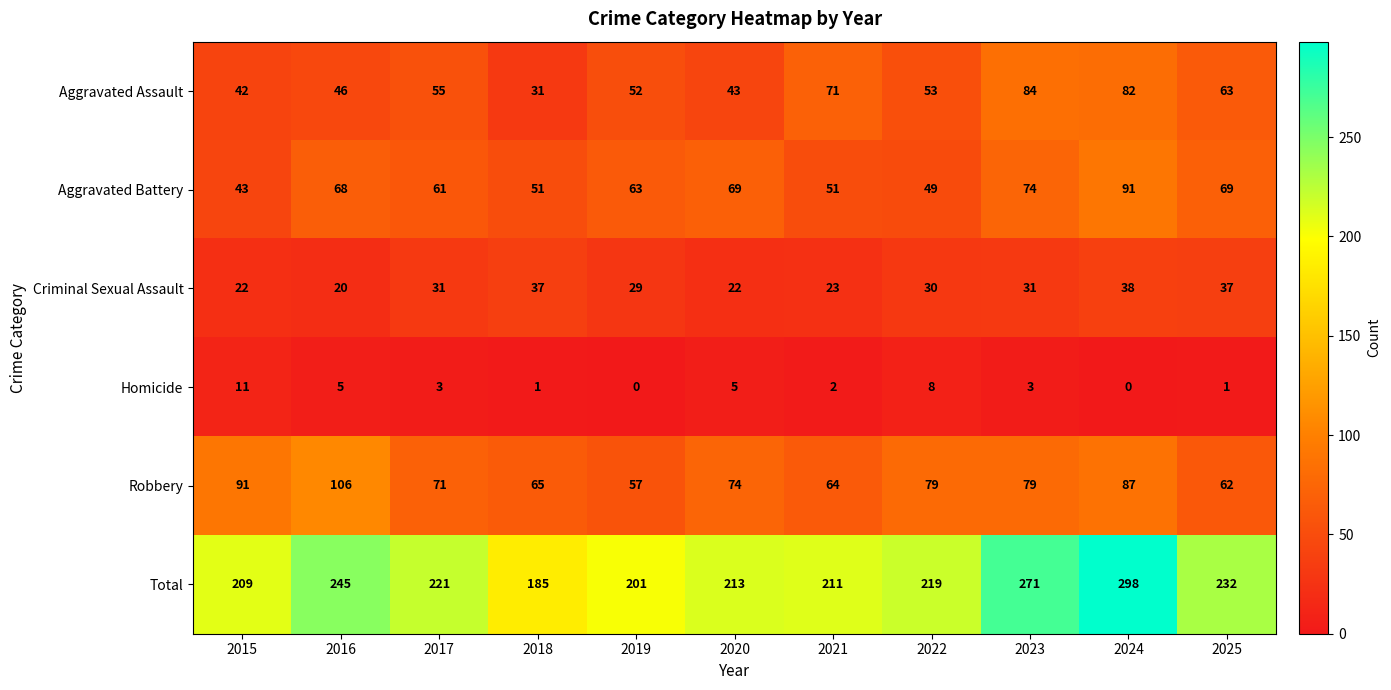

Is the value of Criminal Sexual Assault at 2024 greater than the value of Robbery at 2021?

No